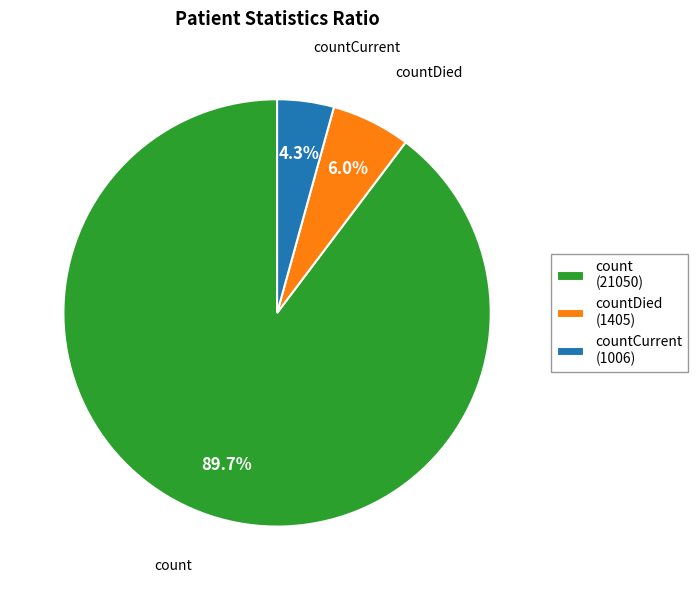

What percentage is the count slice, to the nearest percent?

90%